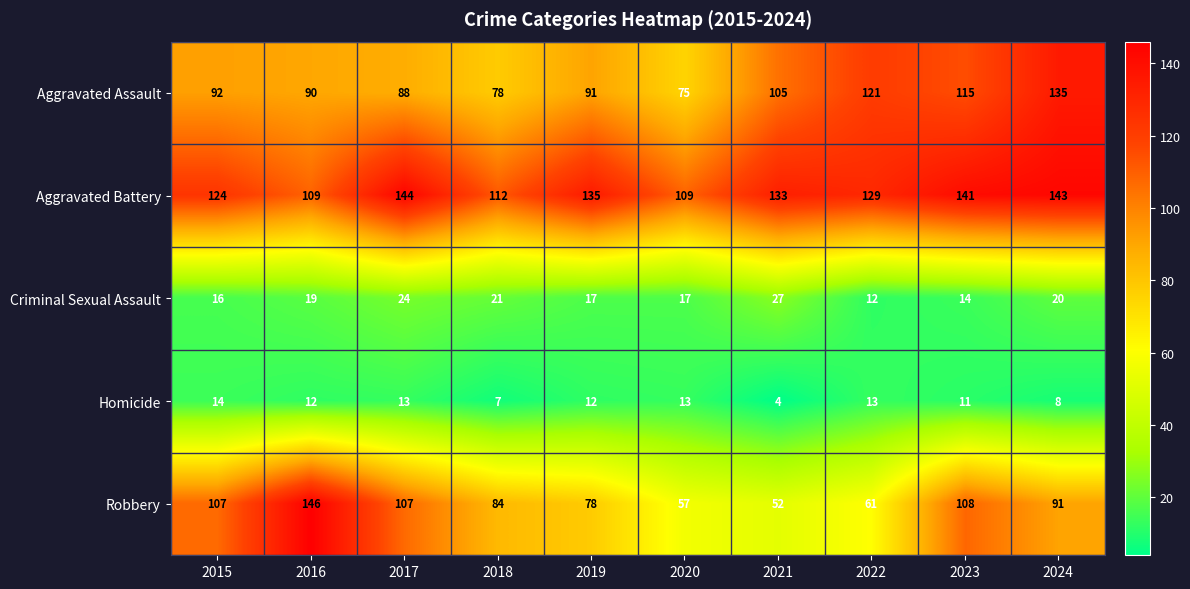

Where does the Aggravated Battery series first go above 133?

2017